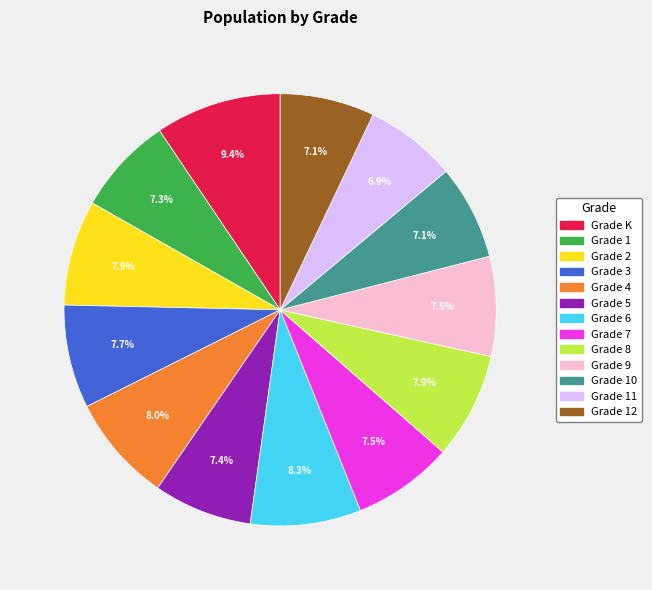

To the nearest percent, what is the average slice percentage?

8%